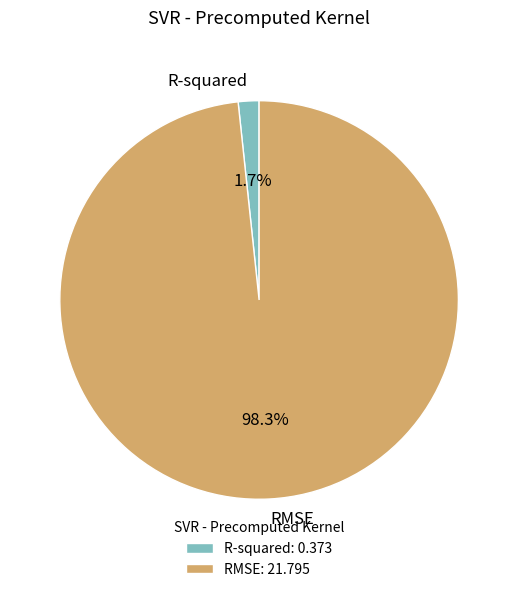

How many segments does this pie chart have?

2